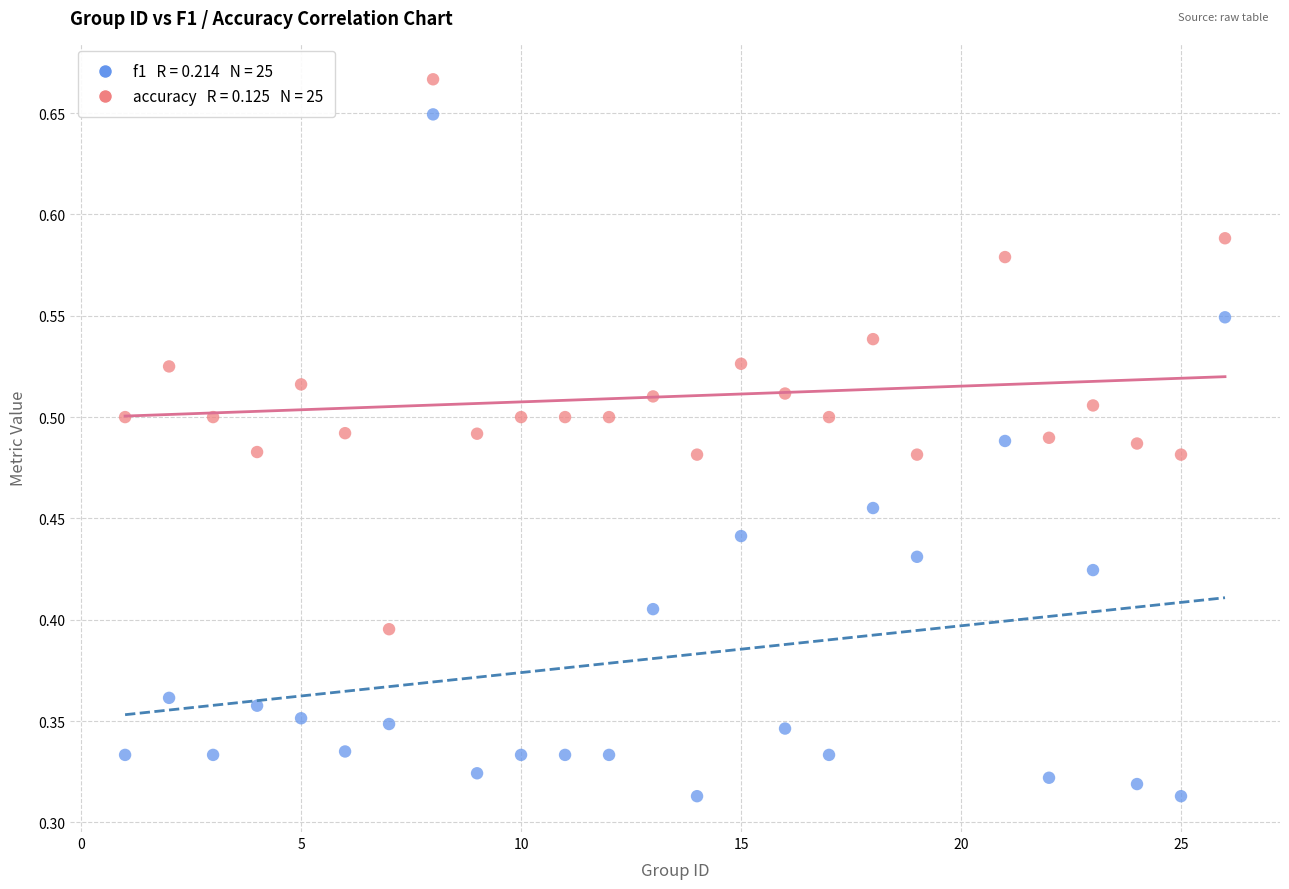

Across all data points, what is the range of X values (max minus min)?

25.0